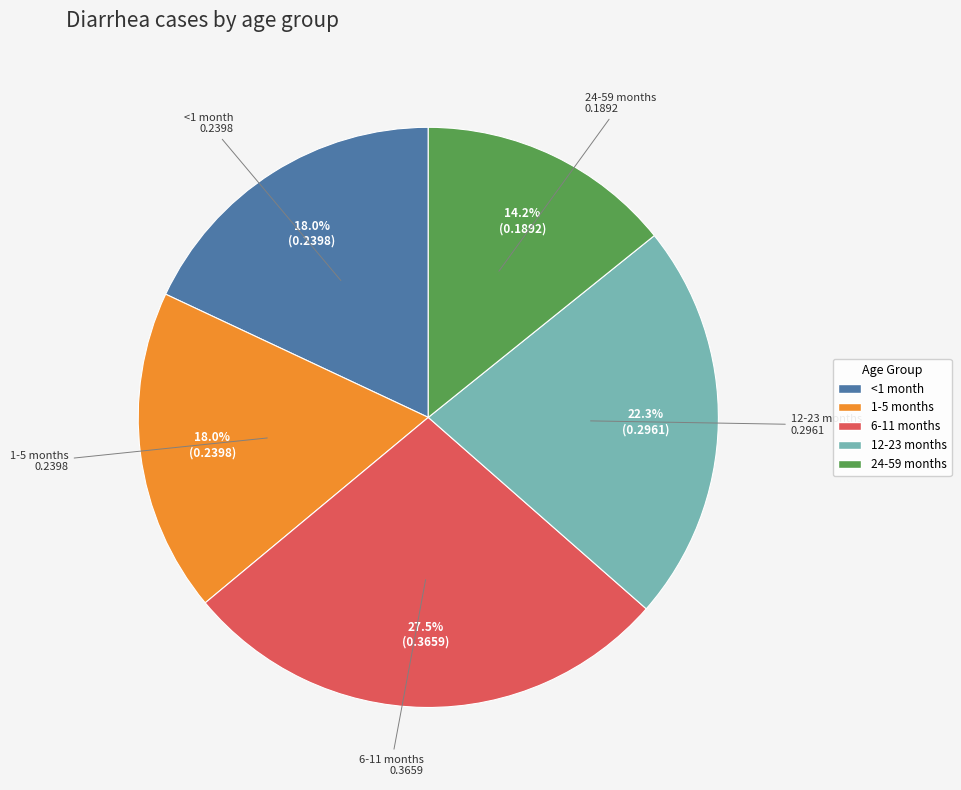

Does any single category account for the majority?

No